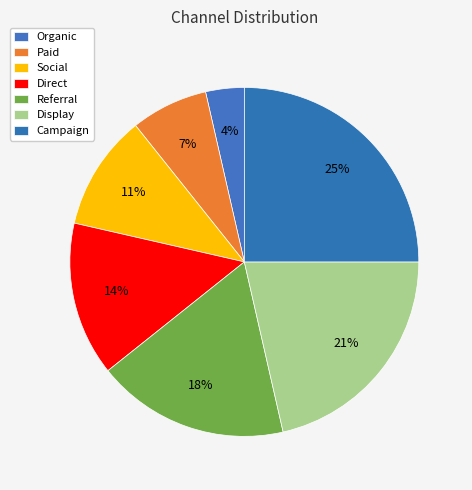

Does Campaign account for over 50% of the chart?

No